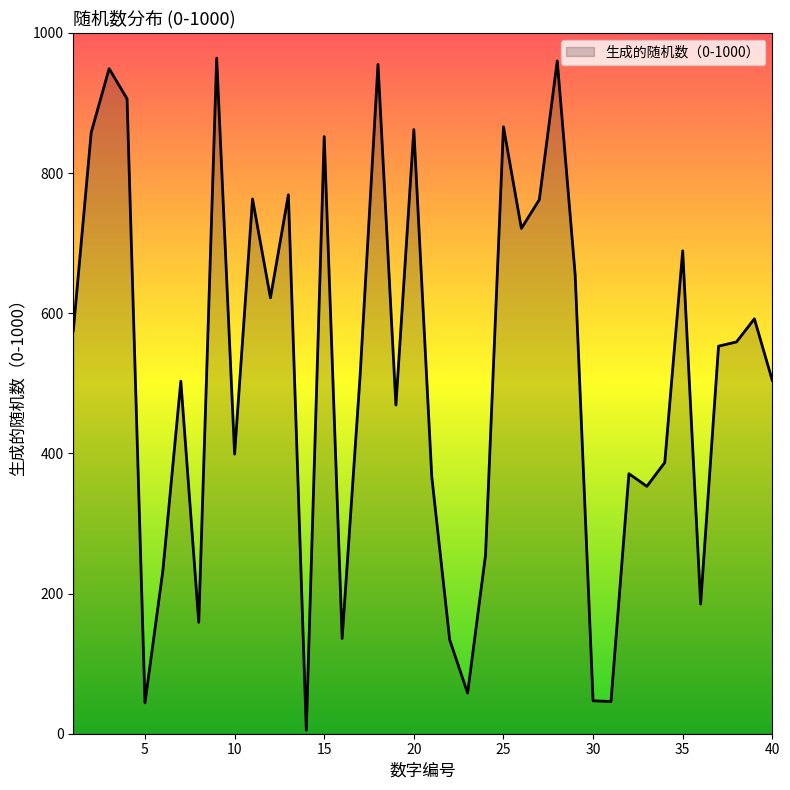

How many categories are shown in the chart?

40